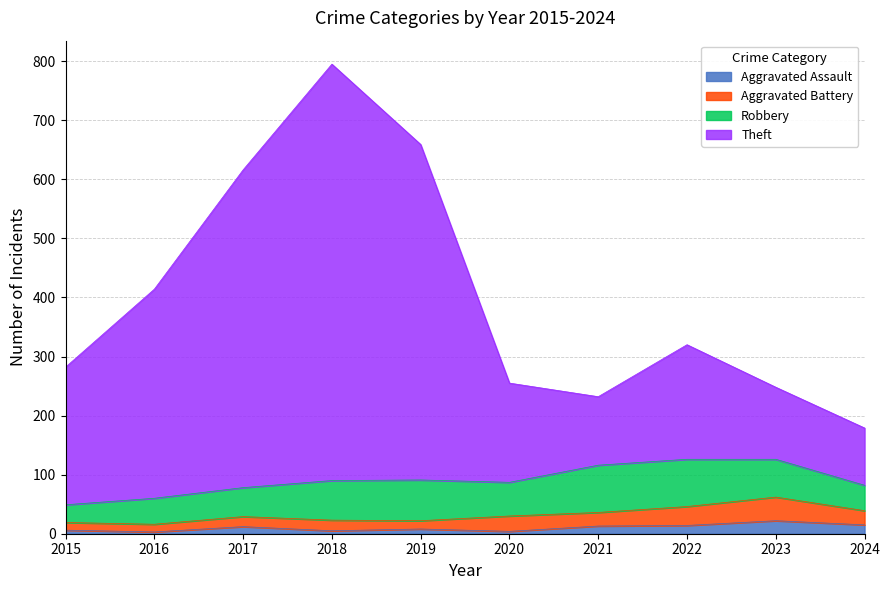

What is the sum of all Aggravated Assault values?

102